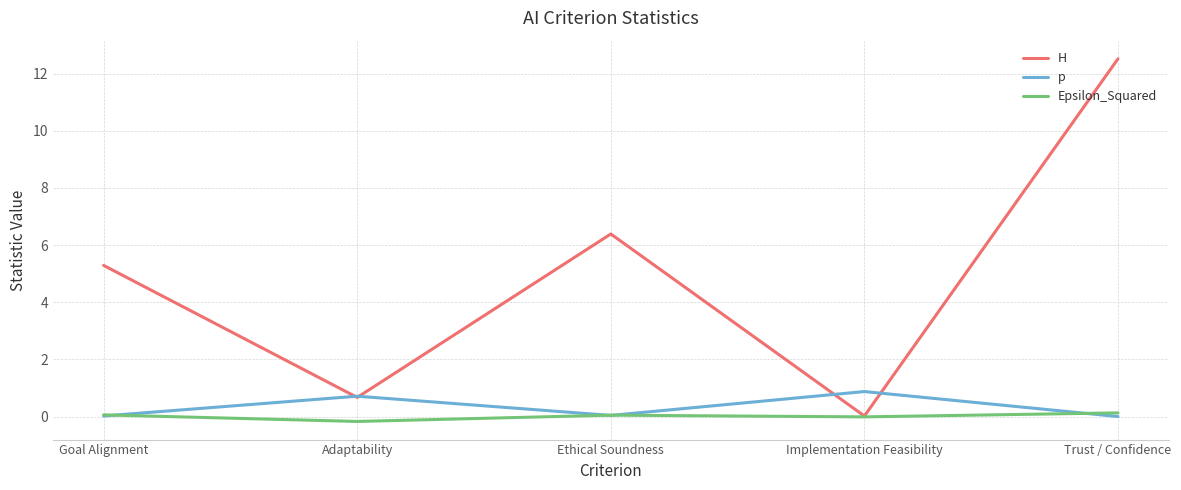

What is the highest value of the Epsilon_Squared series?

0.1